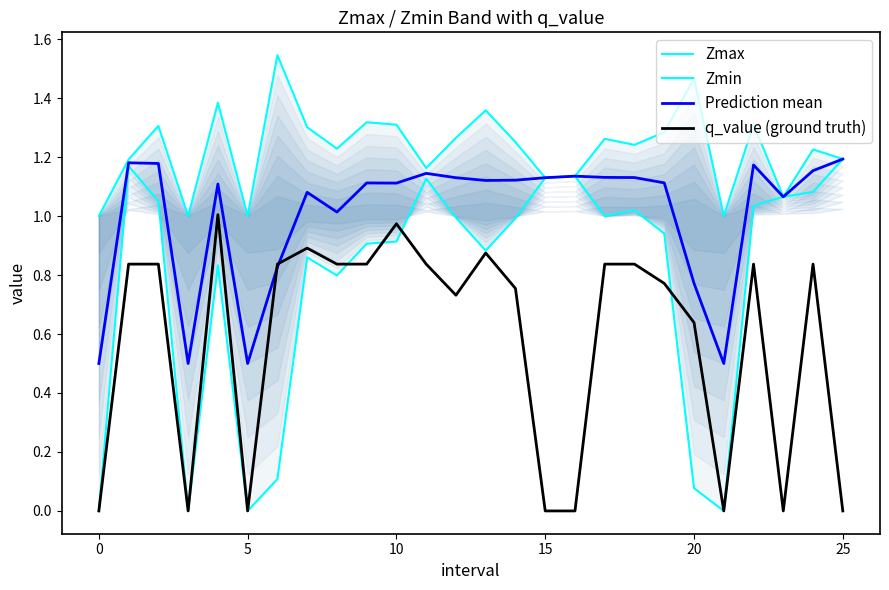

Is it true that q_value (ground truth) equals 0.6 at 25?

False